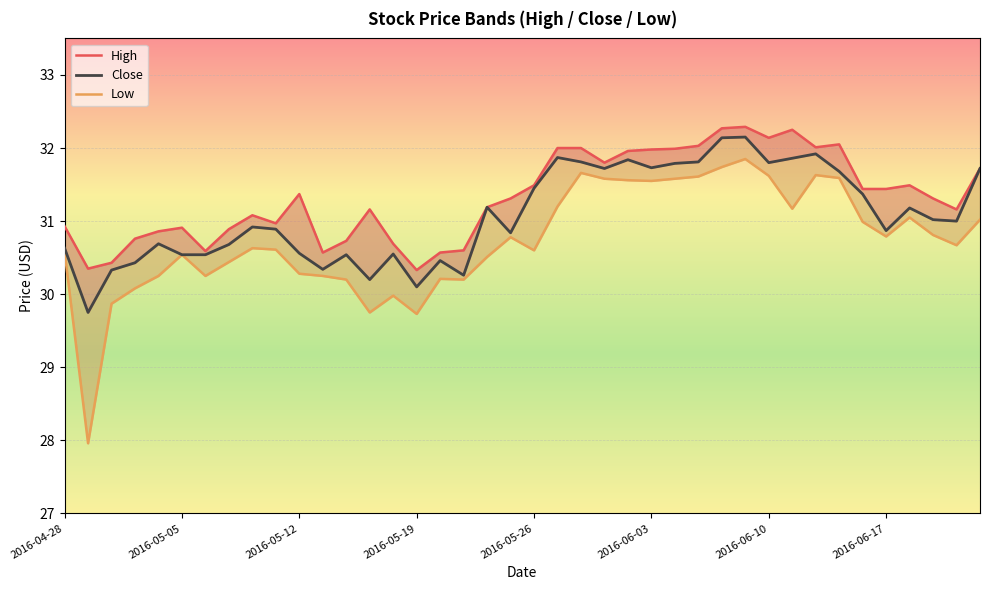

What is the total value across all series at 2016-06-10?

95.6